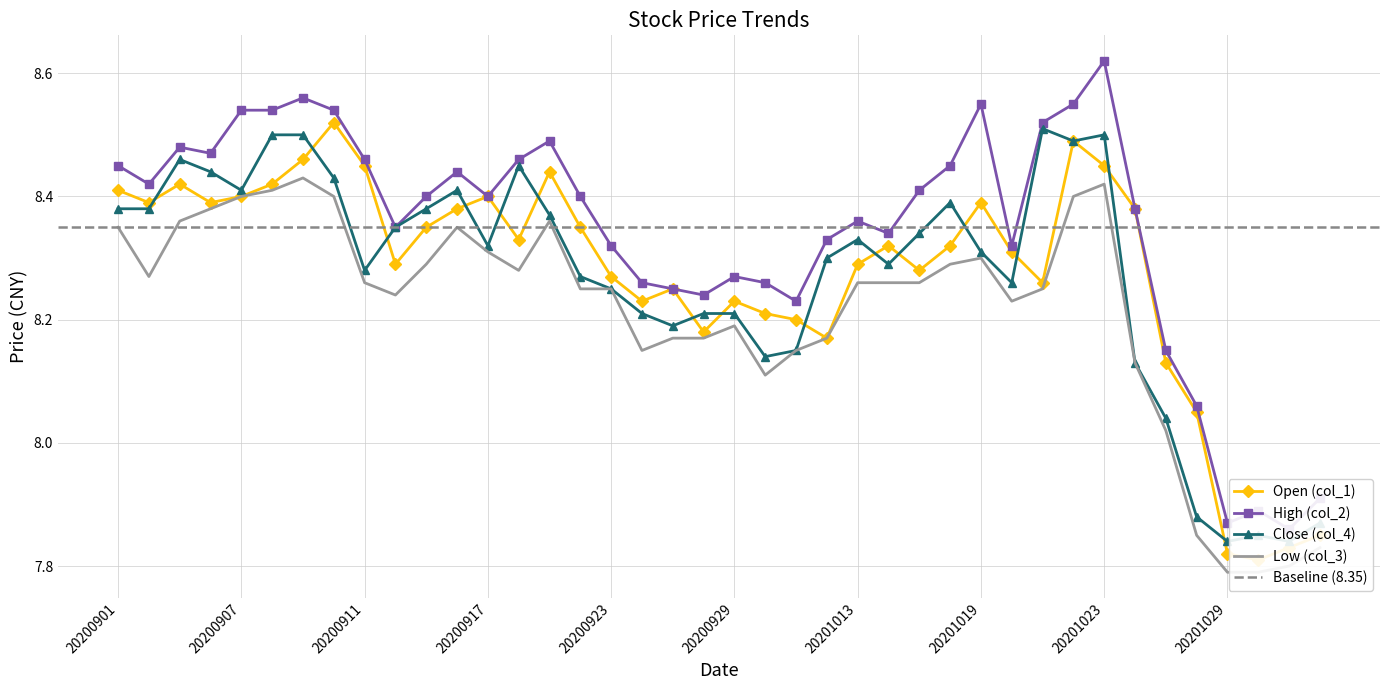

At which category does Low (col_3) reach its first local valley?

20200902